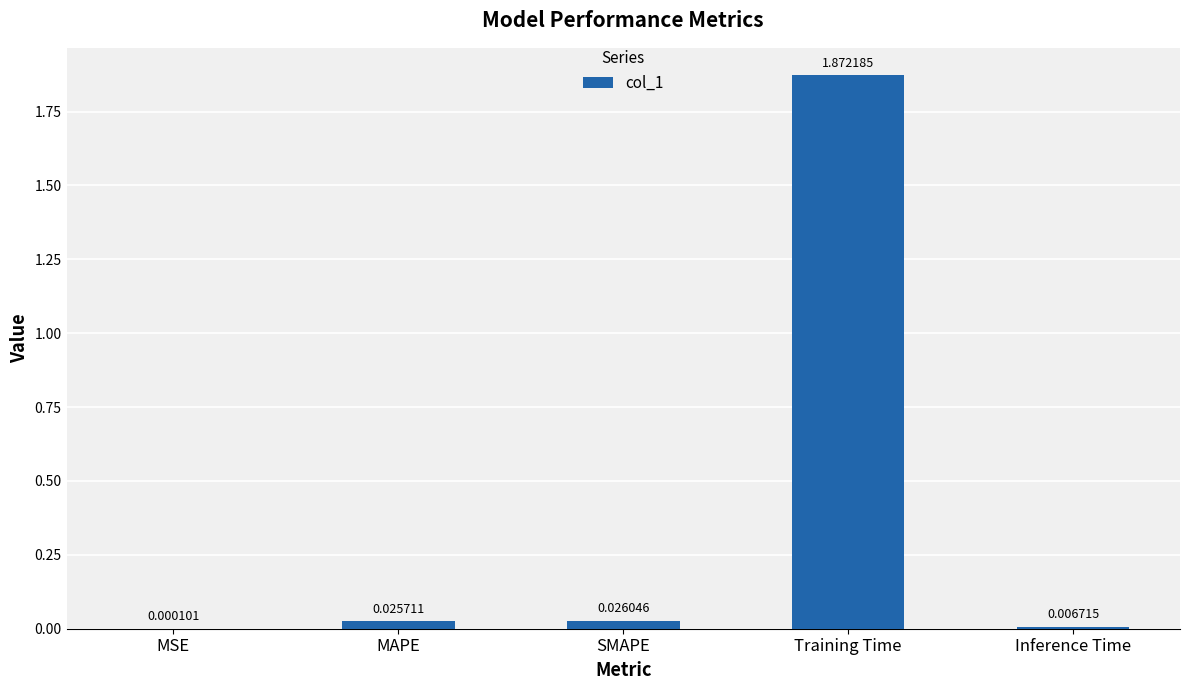

The value at Training Time is 2.8. True or false?

False